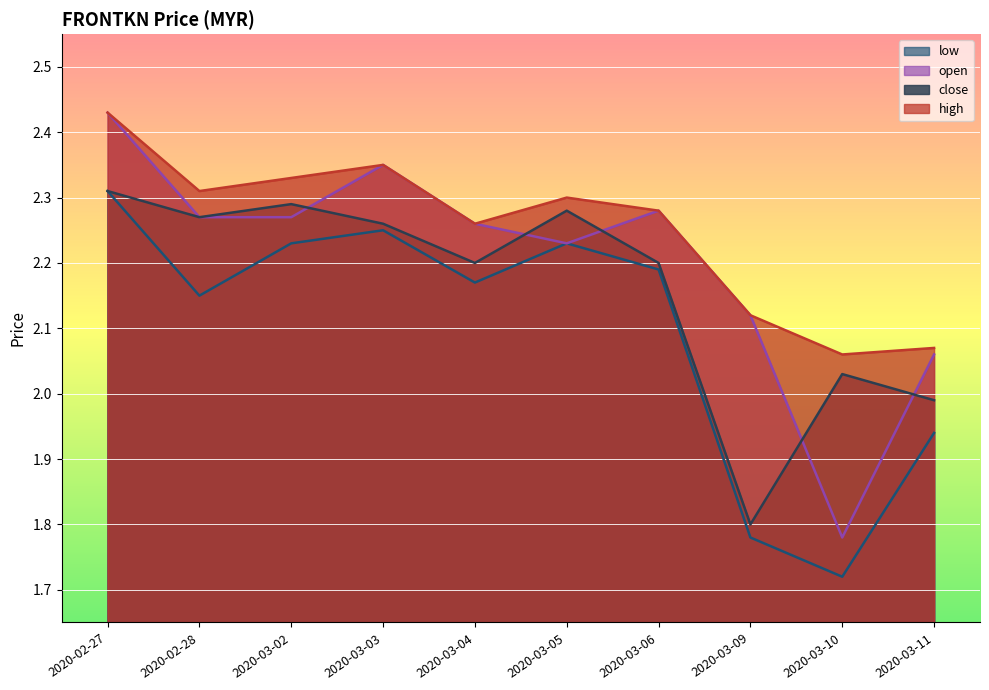

What is the value of the close point at the 7th from the left?

2.2